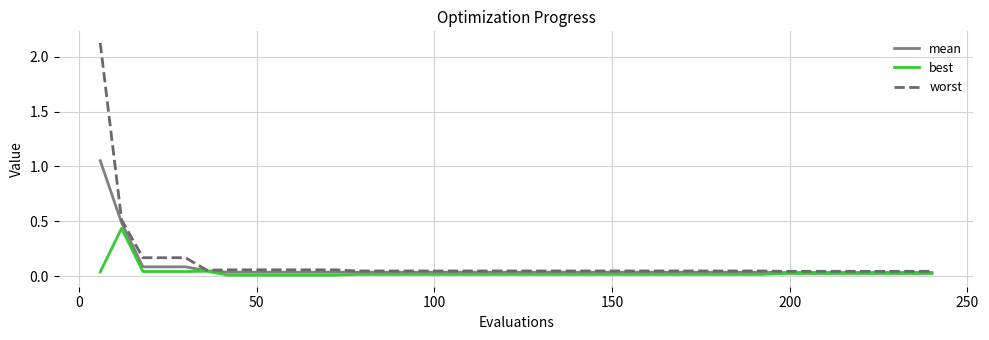

What is the sum of all mean values?

3.0